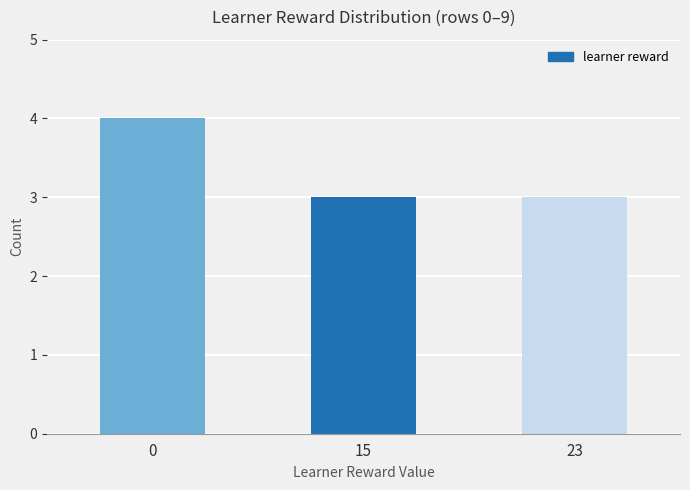

How many bars are there in total?

3